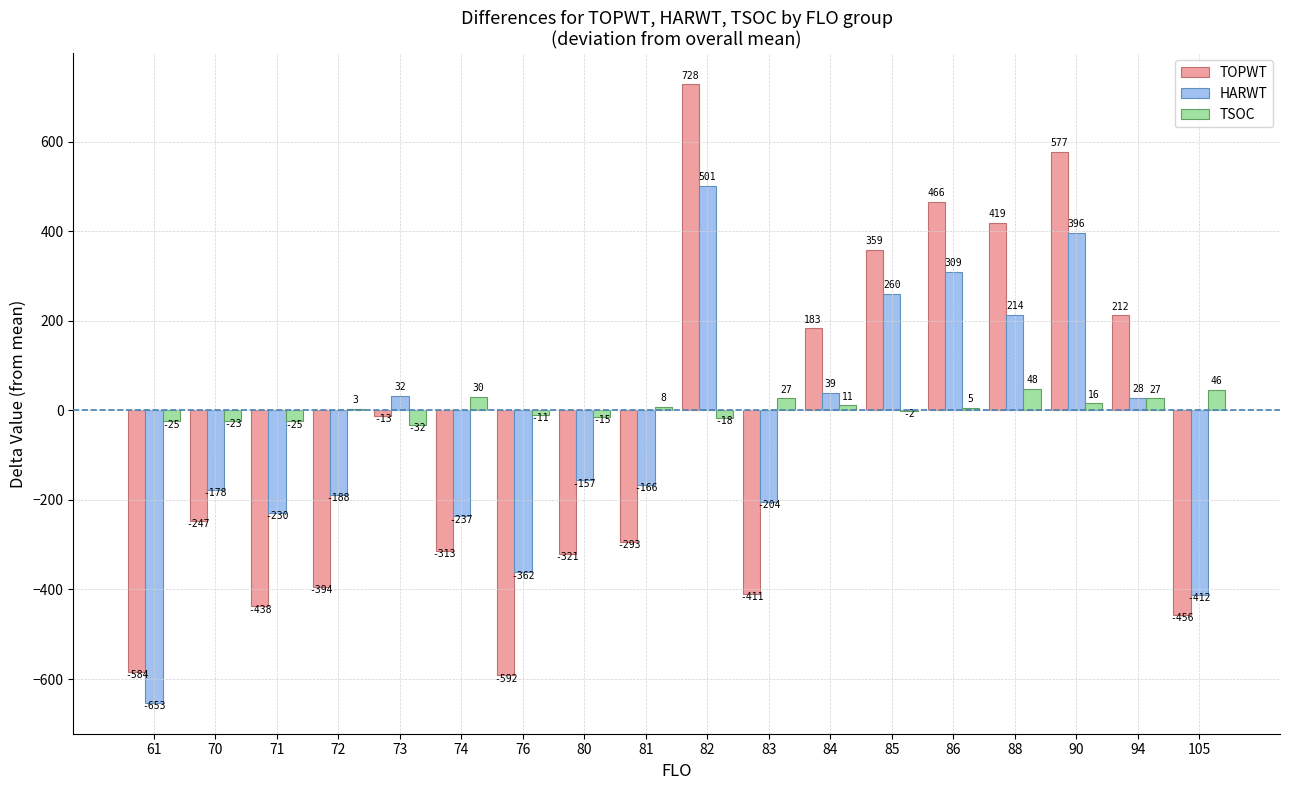

The value of TSOC at 90 is 16.1. True or false?

True